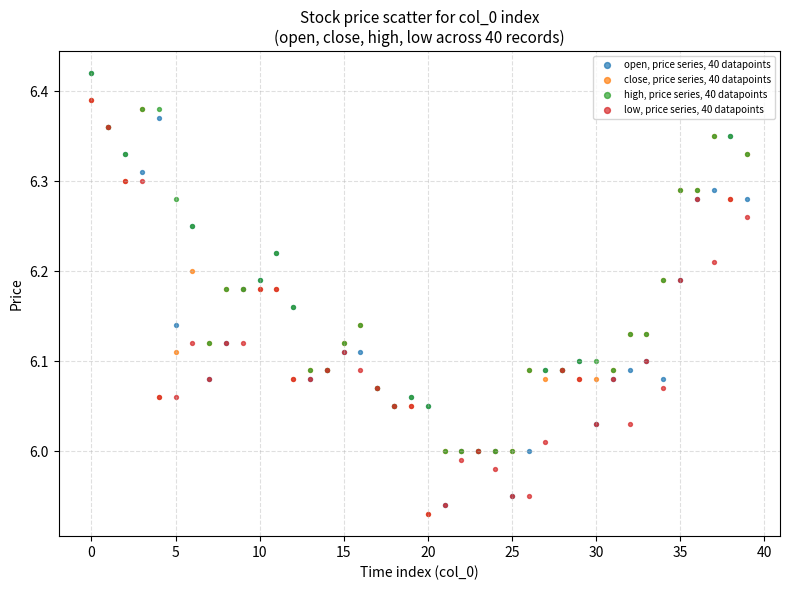

What are all the series names shown in the legend?

open, price series, 40 datapoints, close, price series, 40 datapoints, high, price series, 40 datapoints, low, price series, 40 datapoints